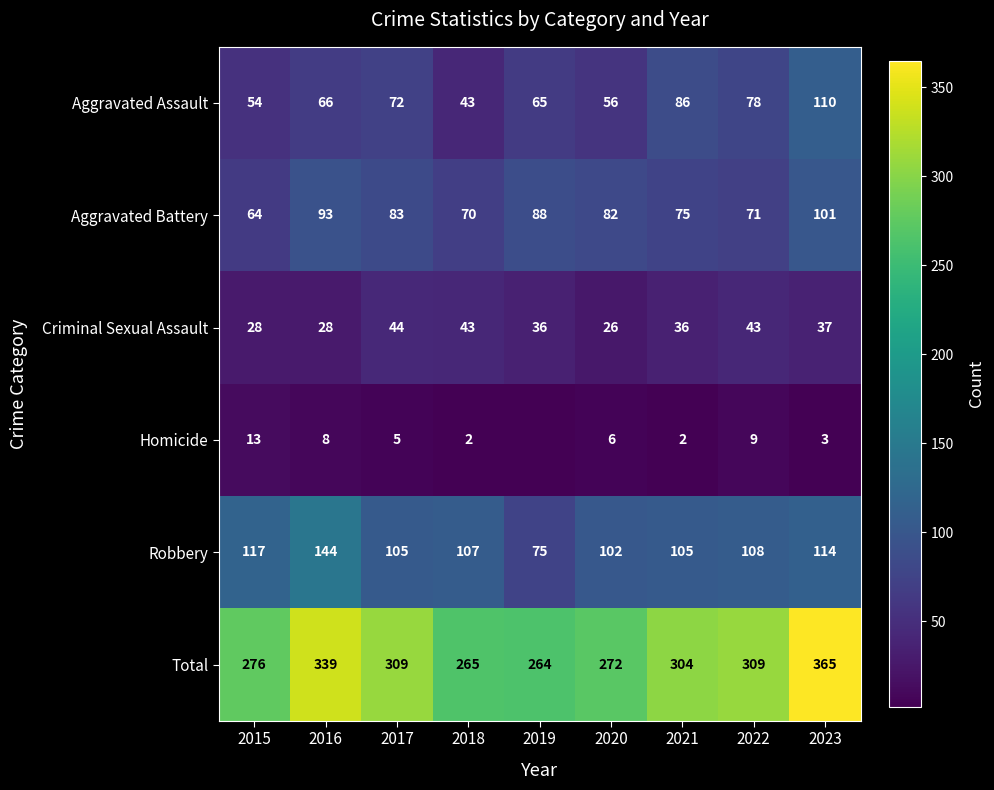

At which label is Homicide closest to 6?

2020